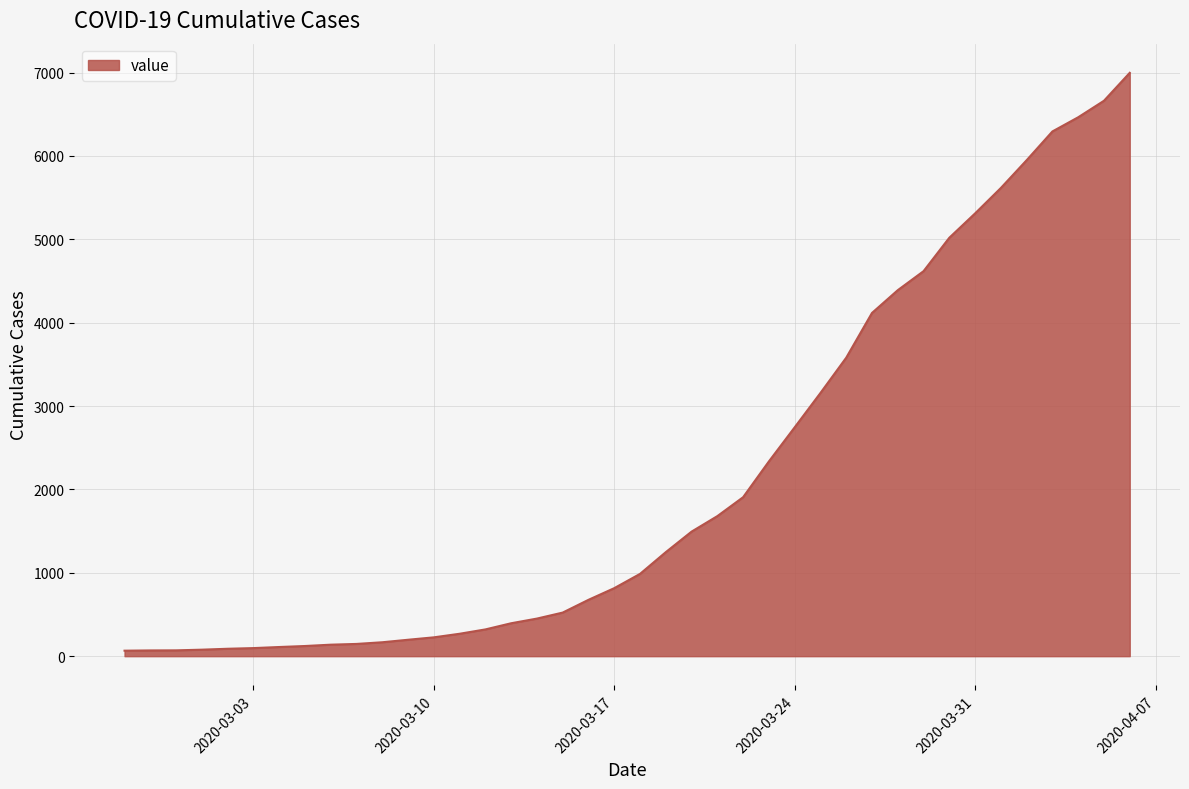

What is the greatest value displayed?

6997